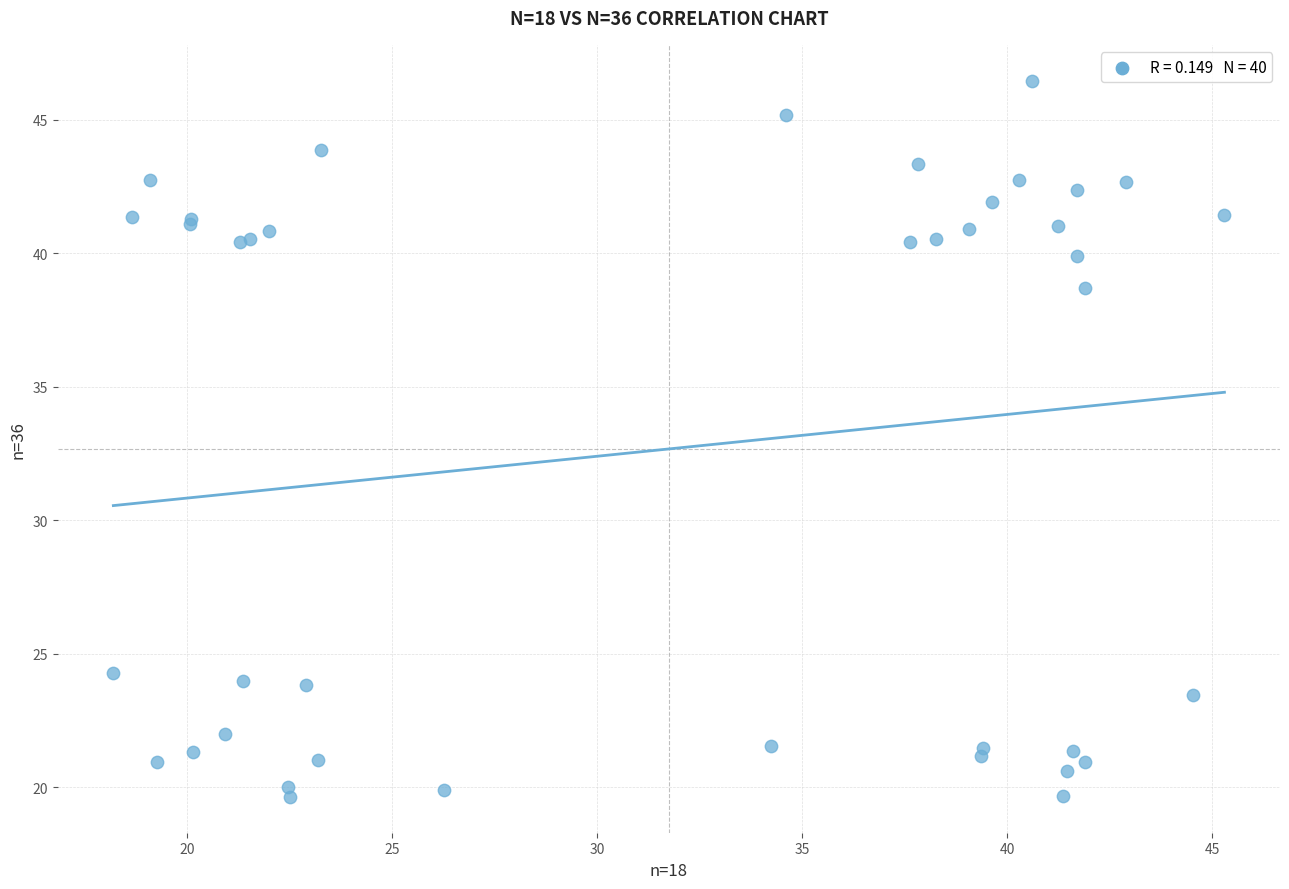

What Y value in the scatter plot is closest to 33?

38.7